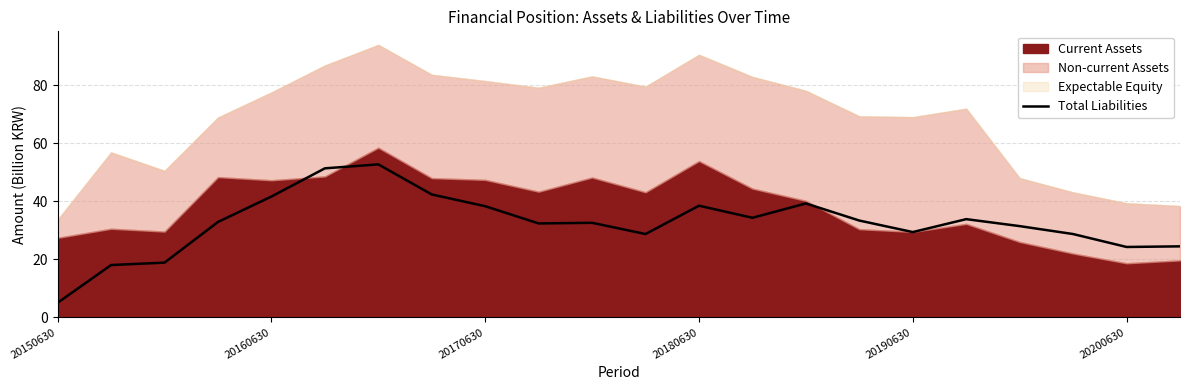

What is the minimum value for Total Liabilities?

5.0